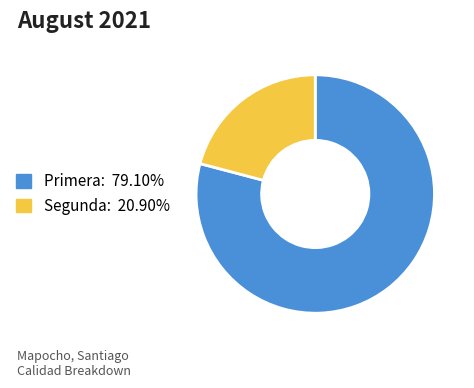

Does Segunda account for over 50% of the chart?

No